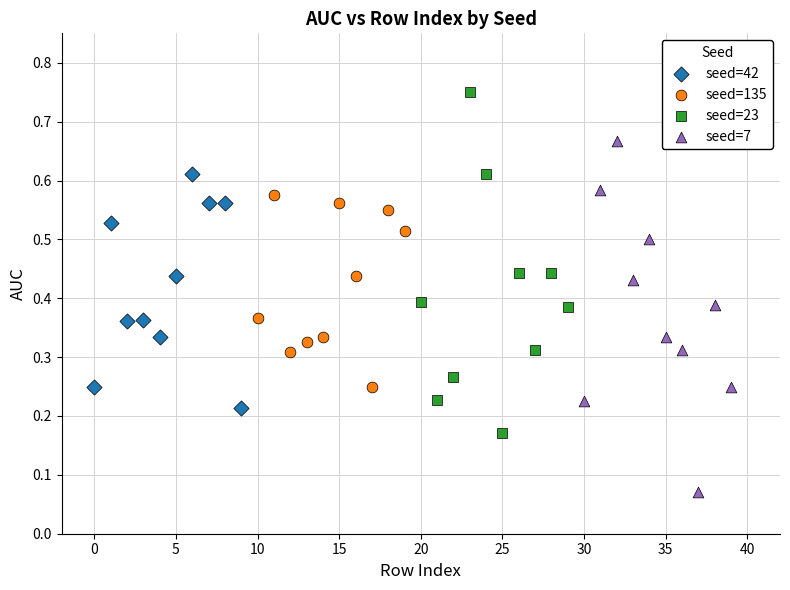

Which series reaches the maximum Y coordinate?

seed=23